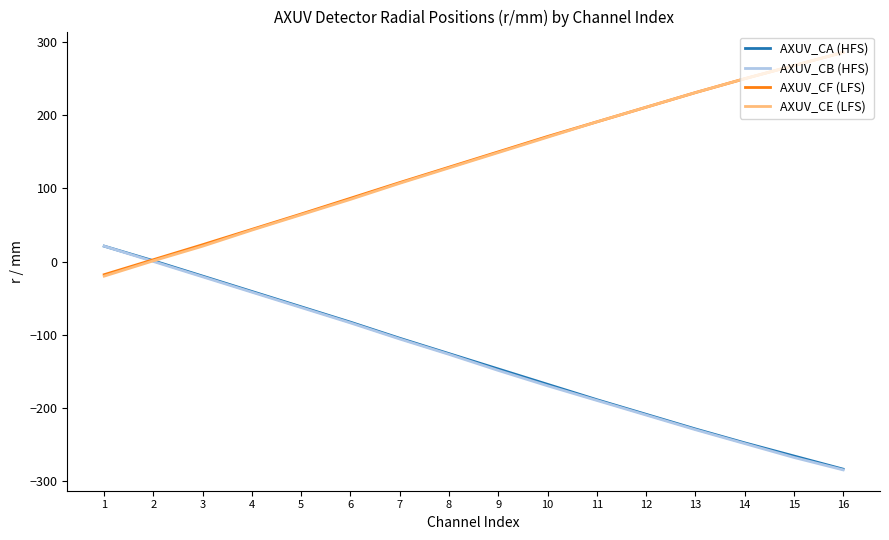

Which label corresponds to the smallest value in the chart?

16